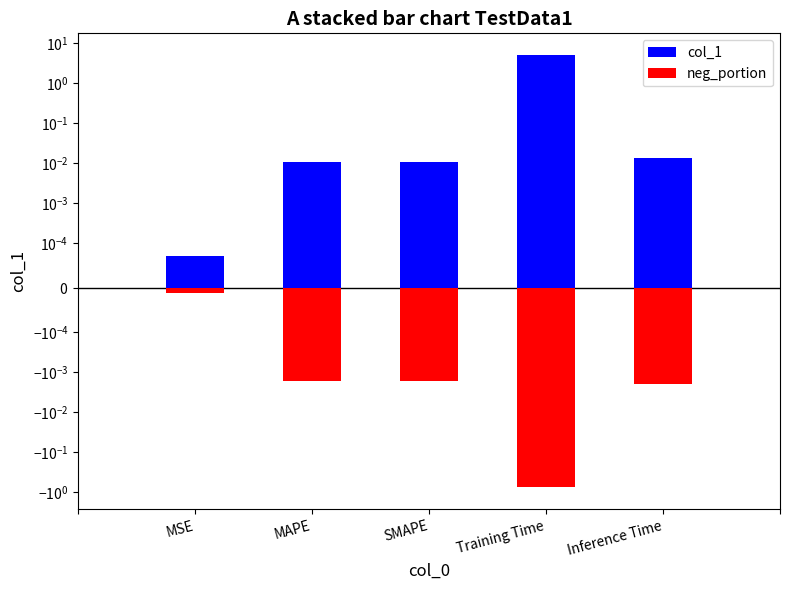

What is the average value?

1.0